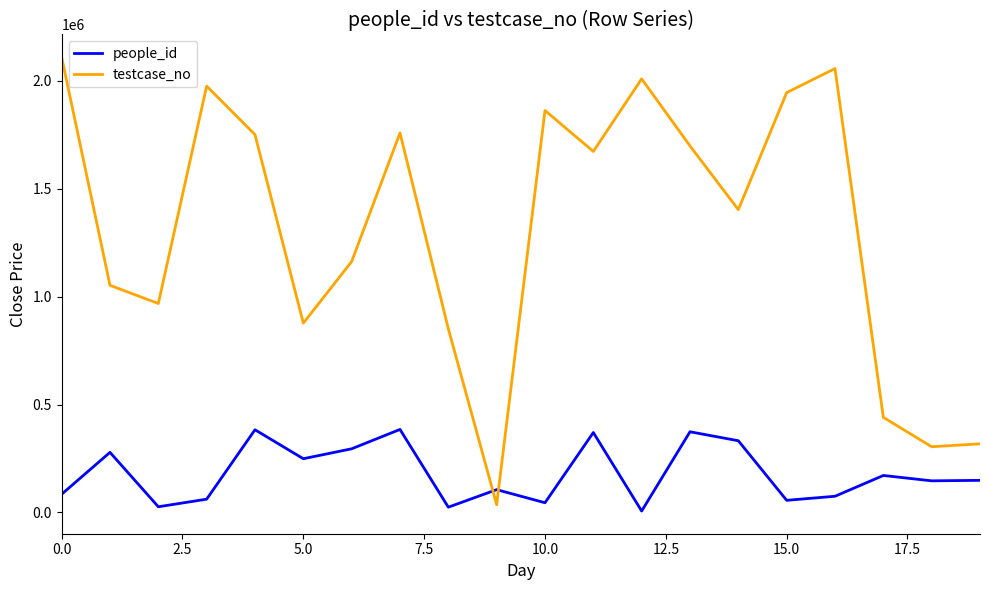

In testcase_no, how many points are lower than both neighbors (excluding endpoints)?

6